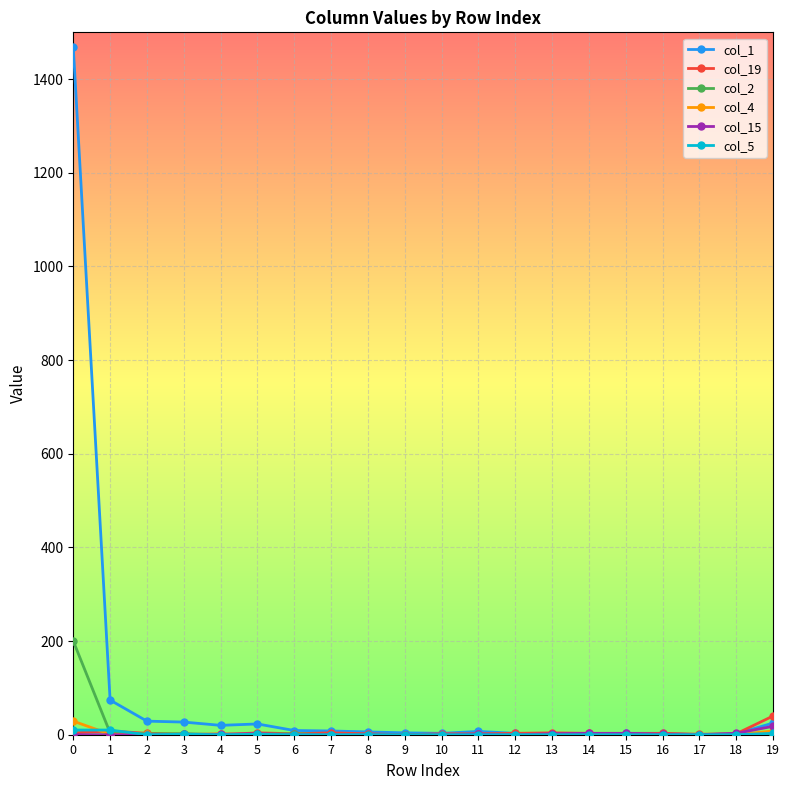

What is the maximum value shown in the chart?

1468